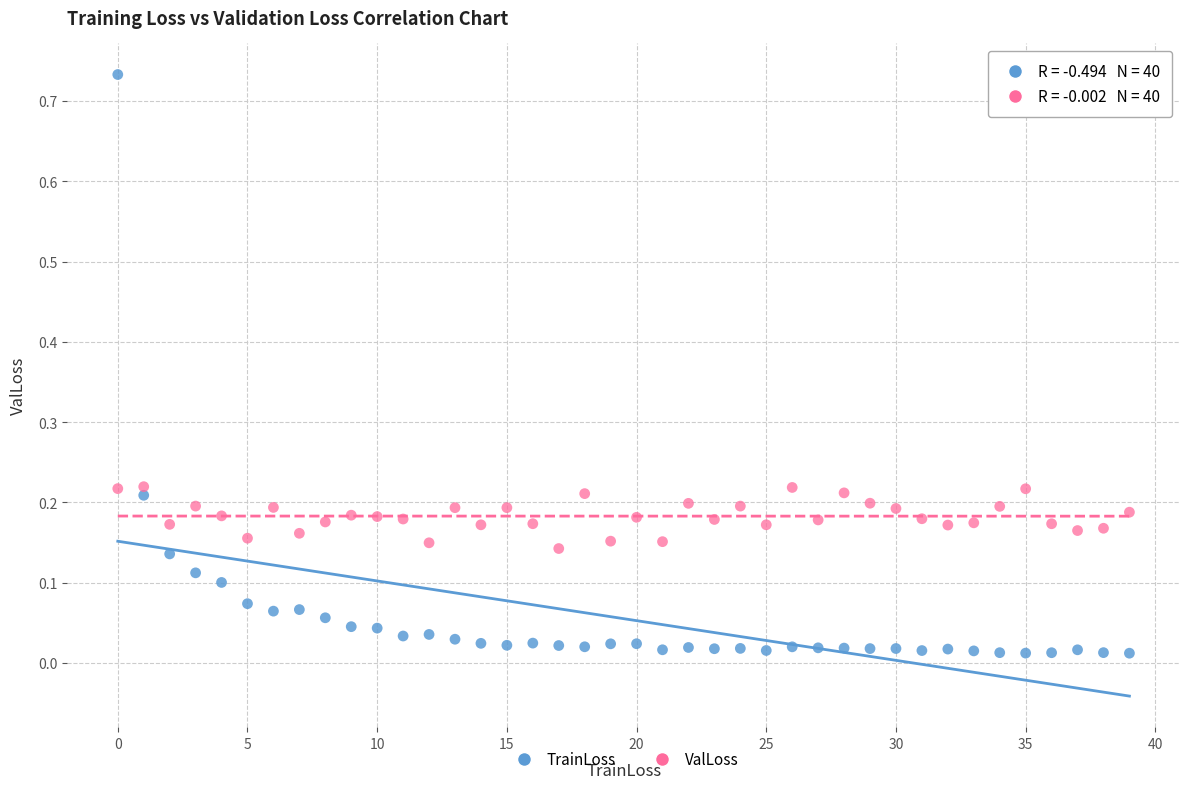

Which series contains the lowest Y value?

TrainLoss